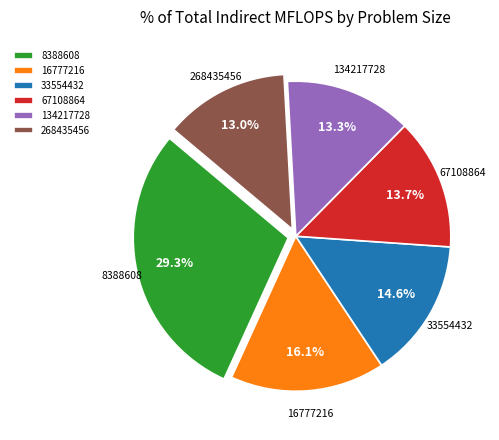

Is the sum of 134217728 and 33554432 greater than half?

No